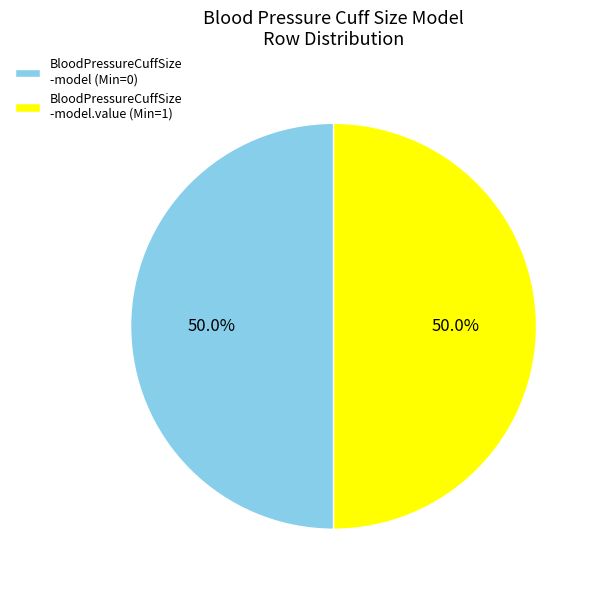

Do BloodPressureCuffSize -model (Min=0) and BloodPressureCuffSize -model.value (Min=1) together represent more than half of the pie?

Yes